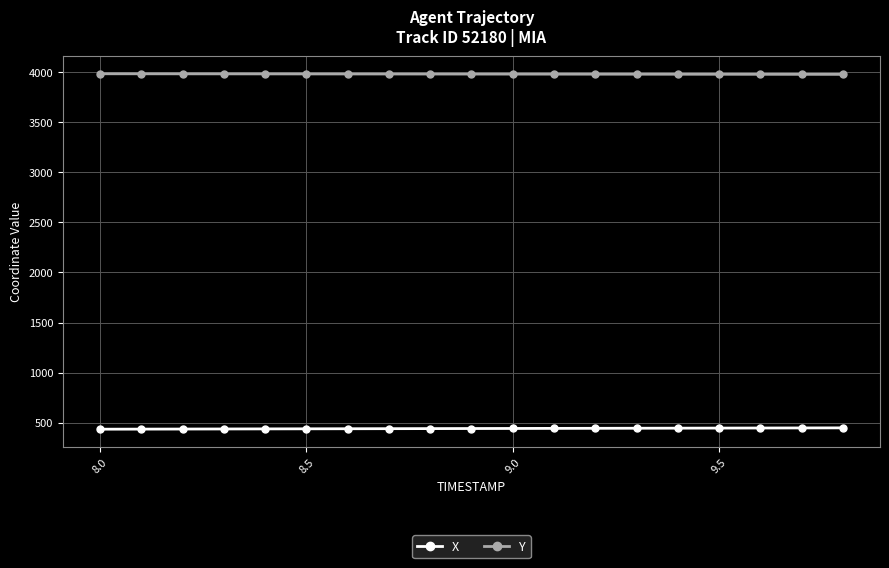

What is the minimum value shown in the chart?

434.4